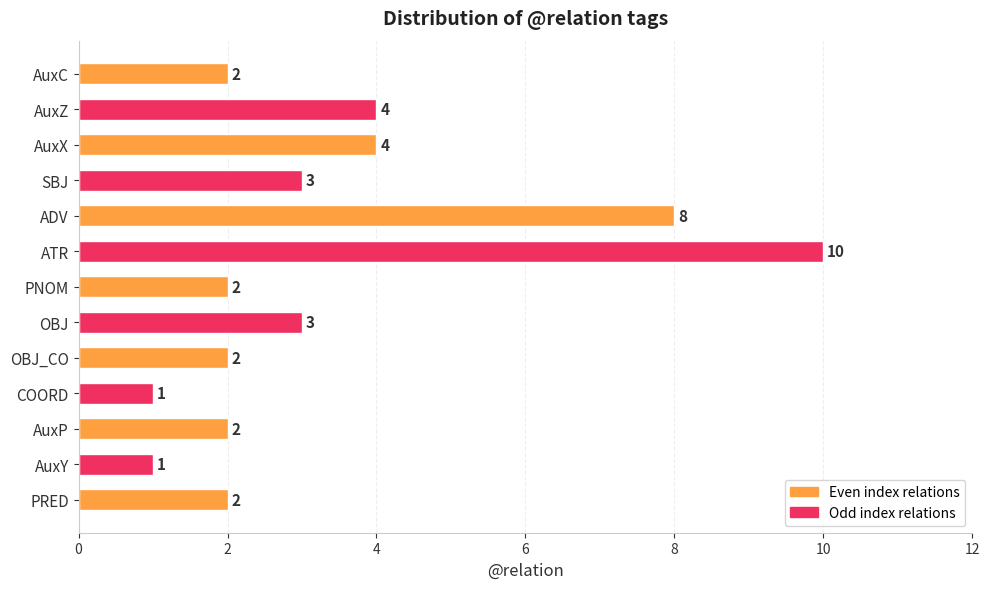

How many bars are there in total?

13